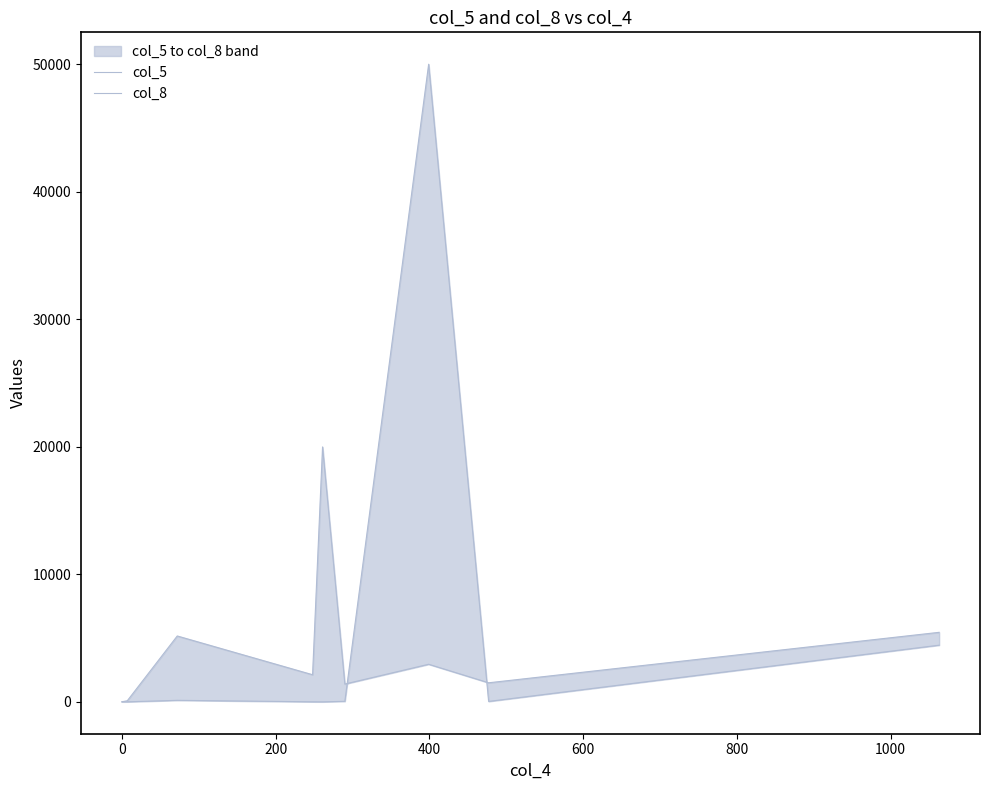

Is it true that col_8 equals 4 at 0?

False